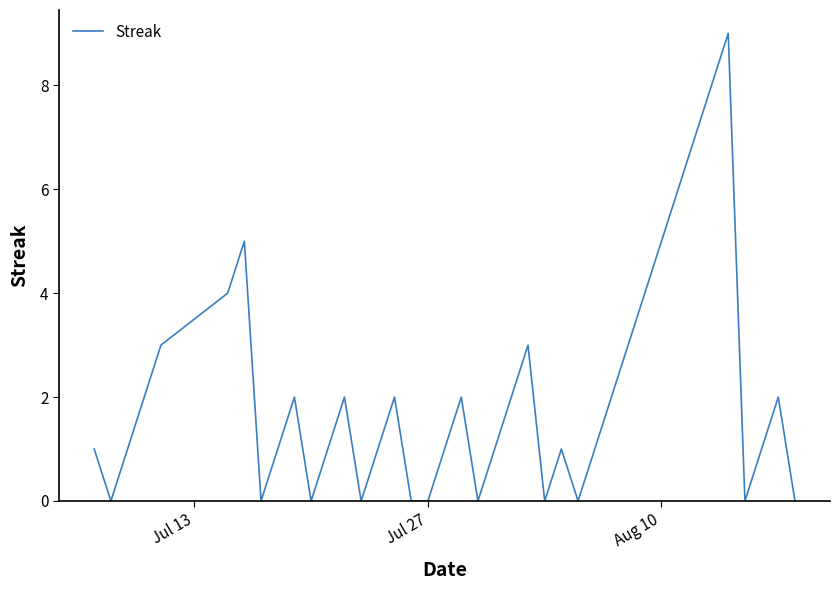

What is the difference between the maximum and minimum values?

9